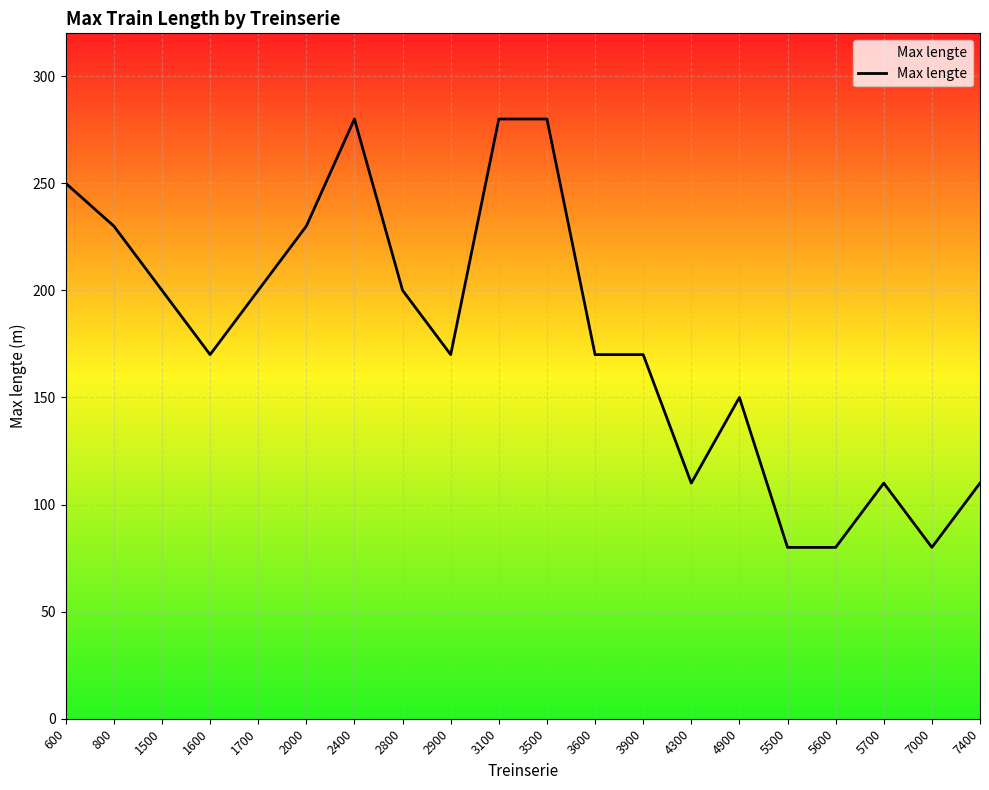

True or false: the data shows 200 at 2800.

True